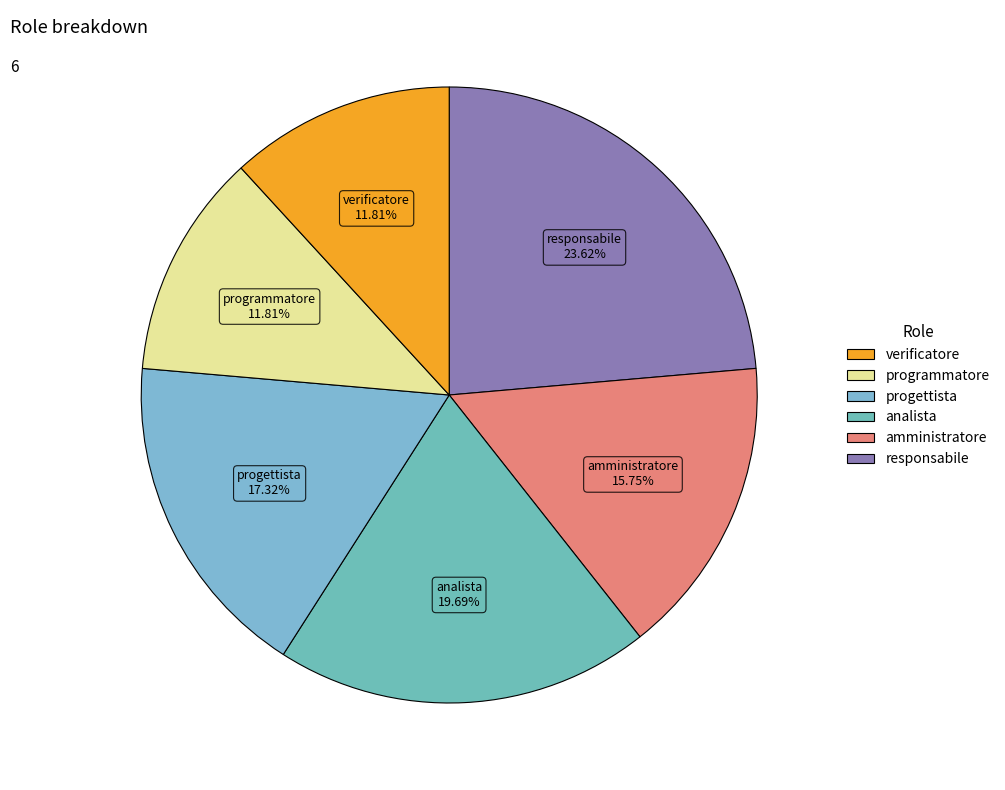

Count the number of slices in the pie.

6